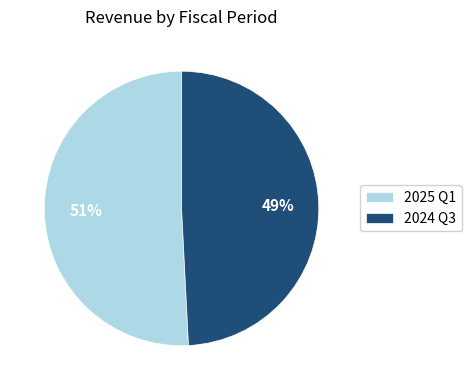

Which slice is the smallest?

2024 Q3